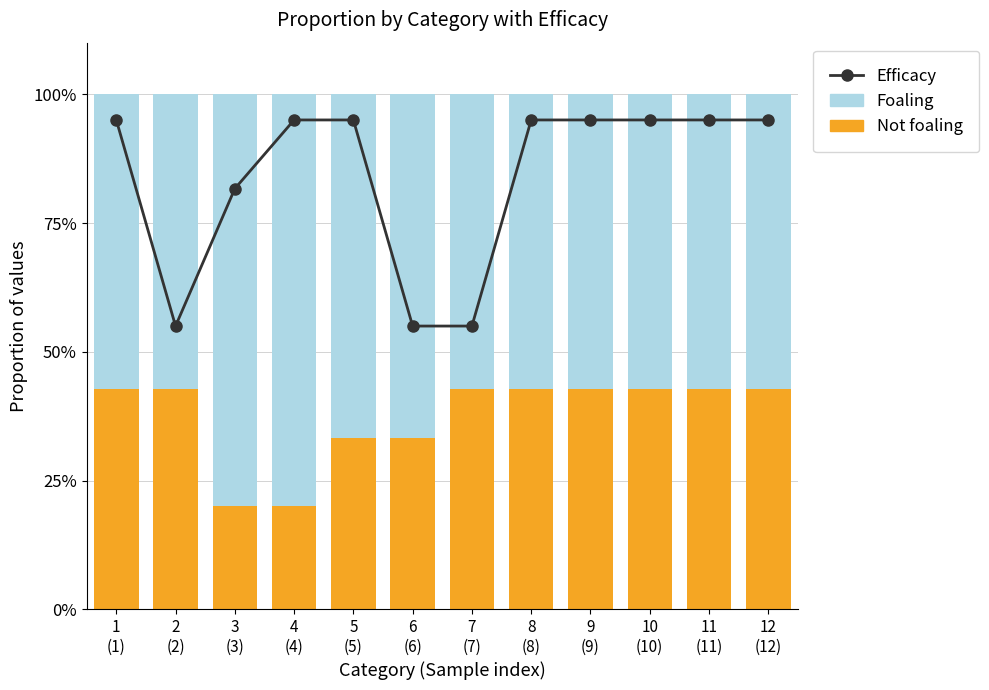

The value of Not foaling at 6
(6) is 47.8. True or false?

False